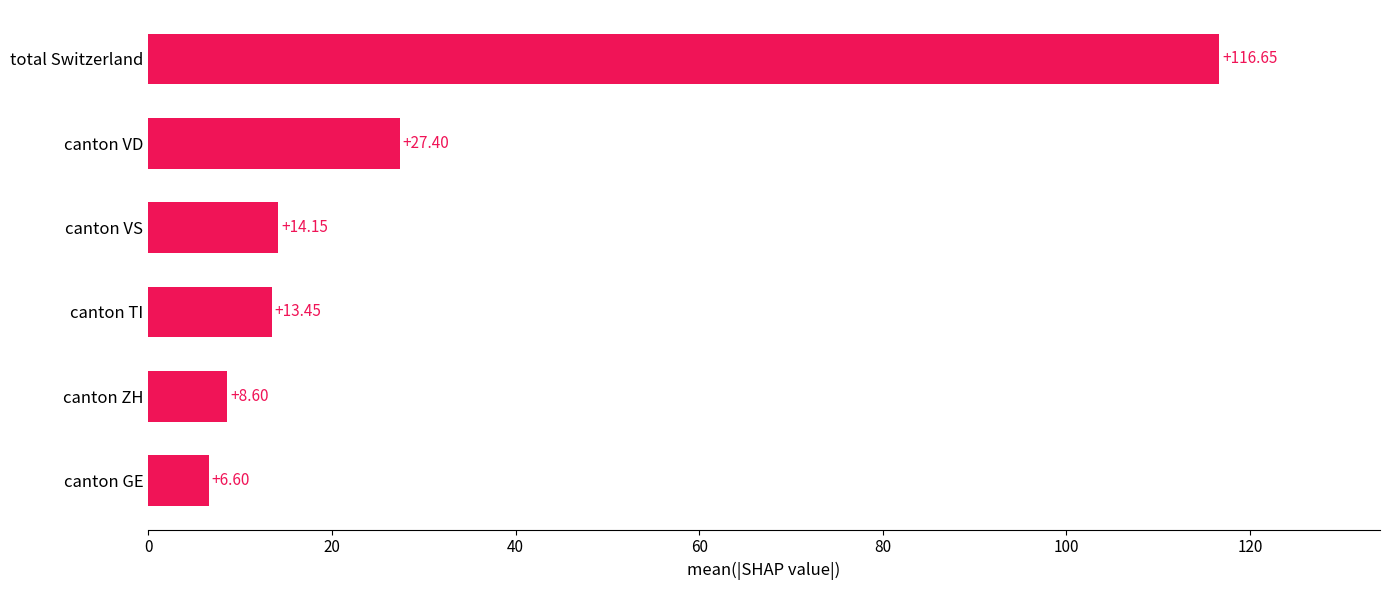

Which has a higher value, total Switzerland or canton VS?

total Switzerland